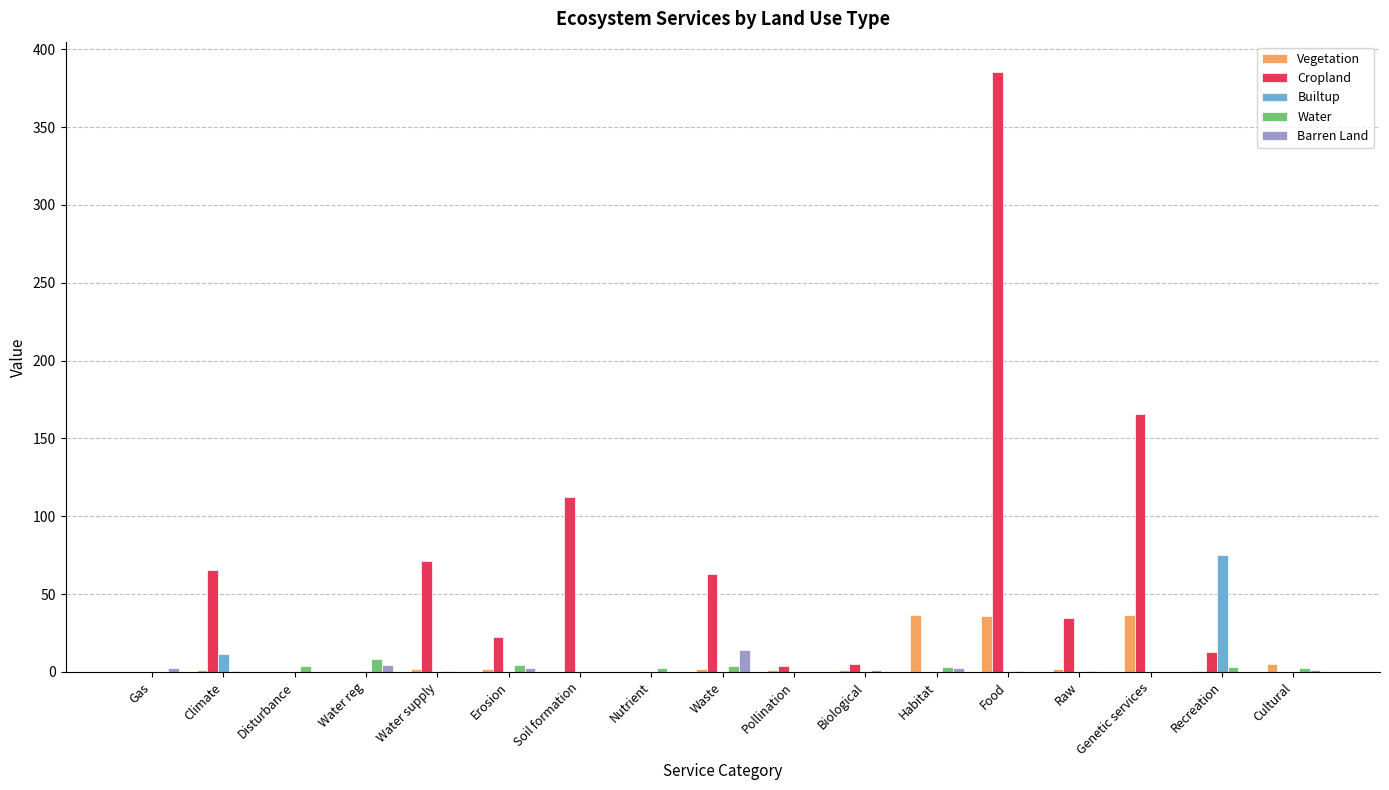

Are the bars grouped side by side (vs. stacked)?

Yes